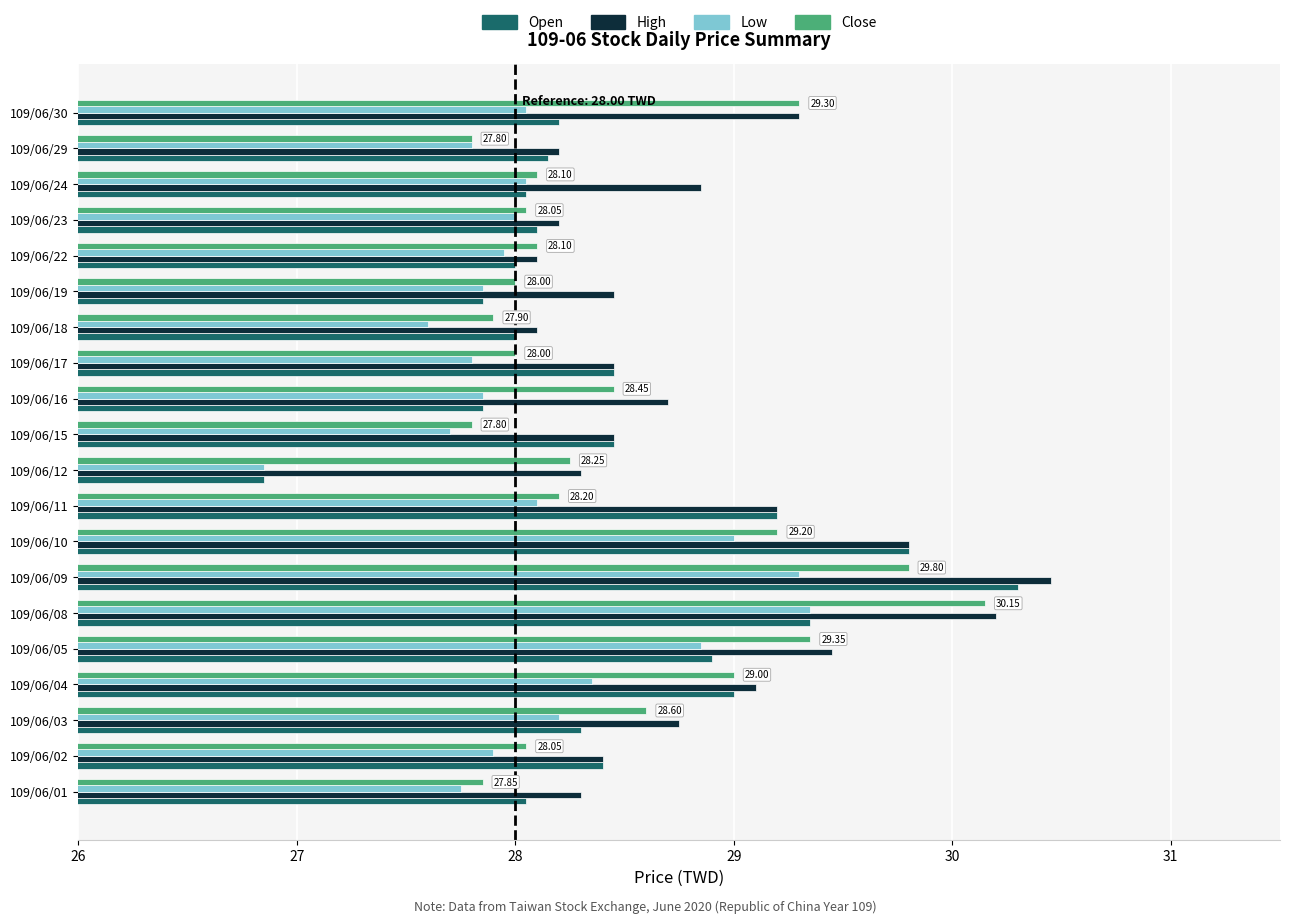

Which series has the largest range (max minus min)?

Open